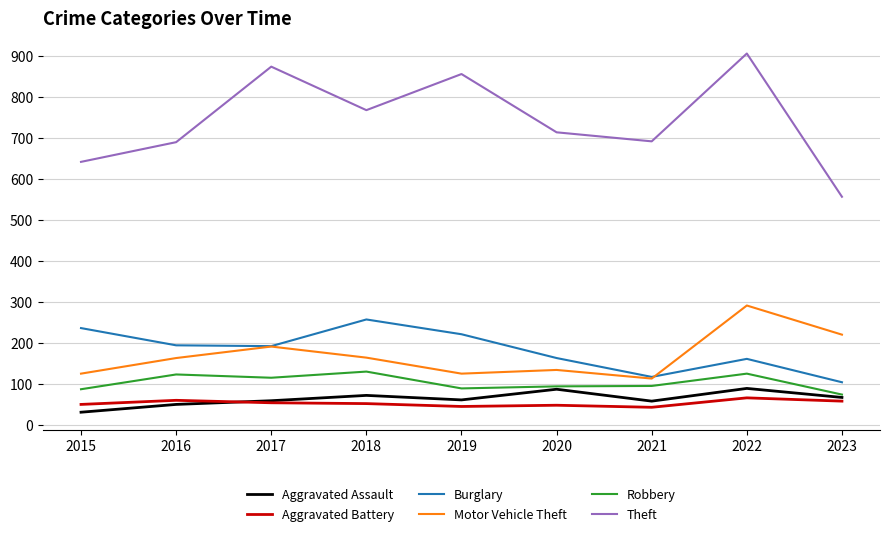

True or false: Aggravated Assault has more than 0 points higher than both neighbors.

True